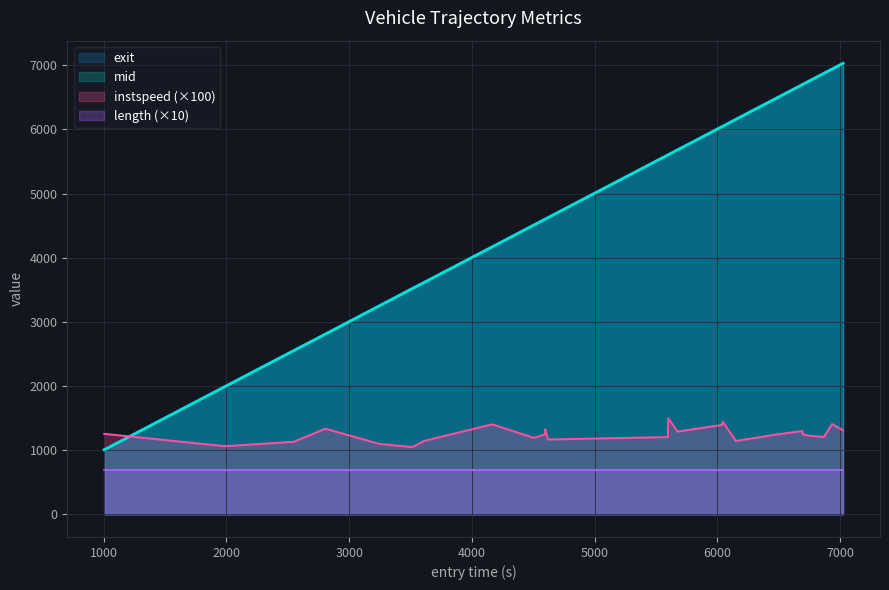

The value of mid at 5661 is 1762.8. True or false?

False